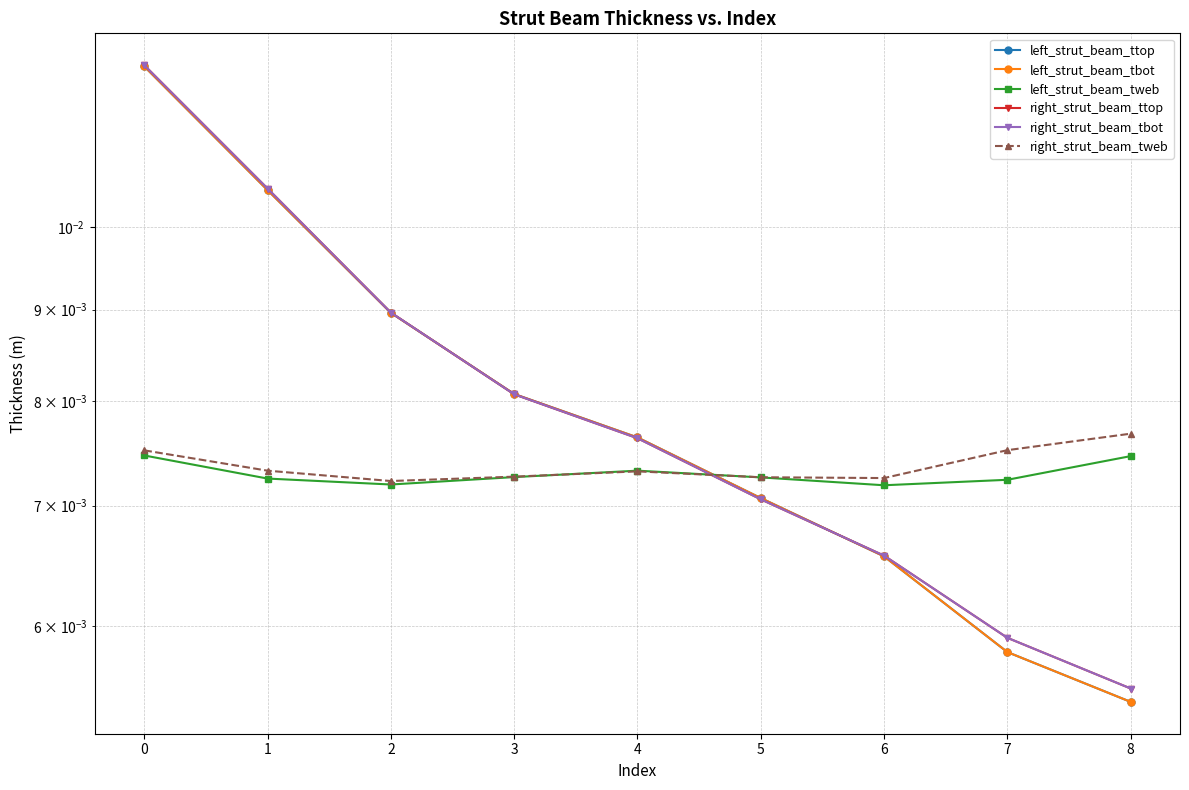

True or false: right_strut_beam_tweb and left_strut_beam_ttop cross at least once.

True